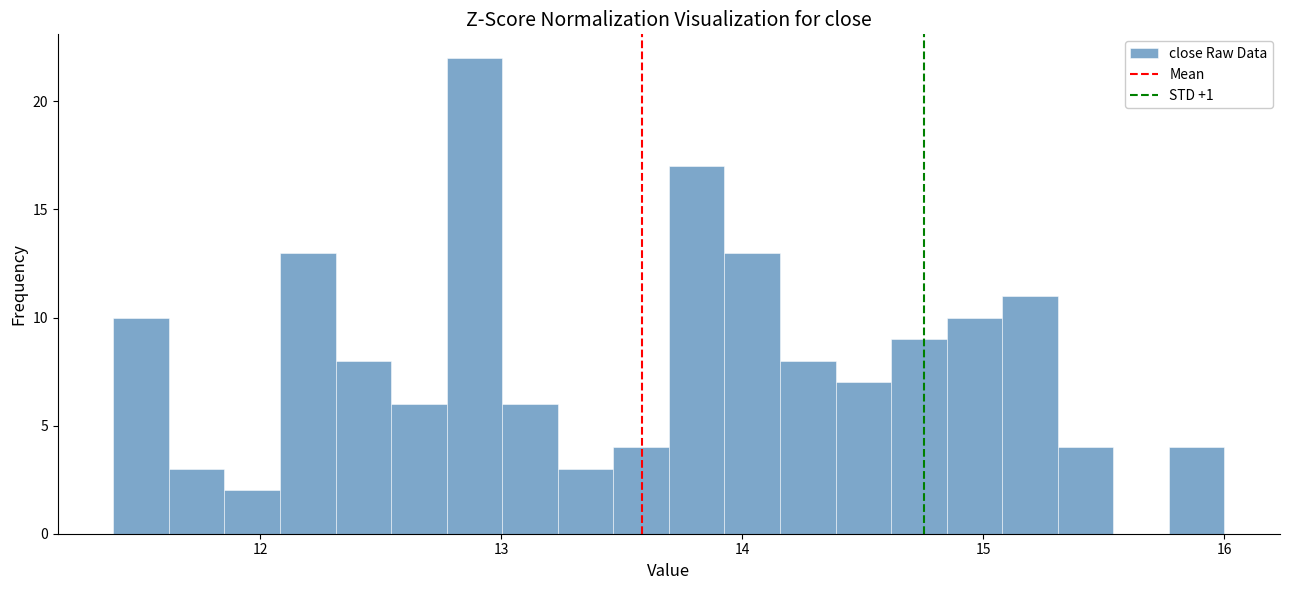

Read against the x-axis, roughly where is the centre of the tallest bar?

12.9